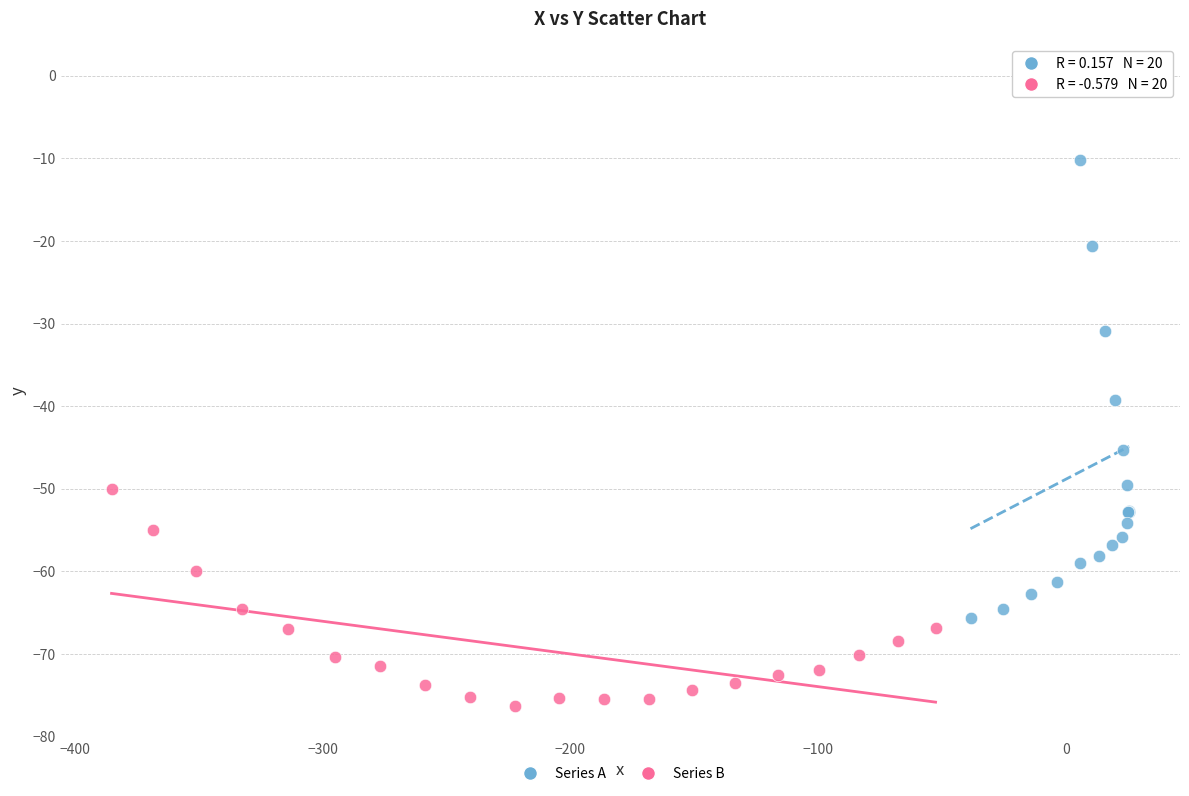

What are all the series names shown in the legend?

Series A, Series B